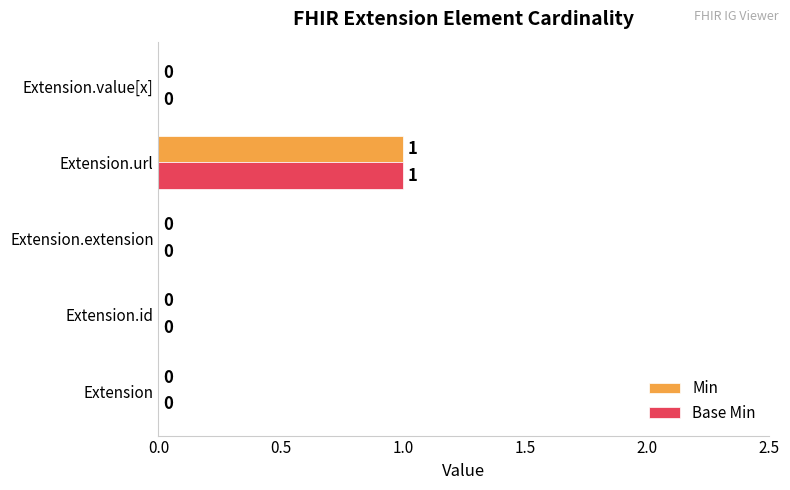

The value of Min at Extension.value[x] is 0. True or false?

True